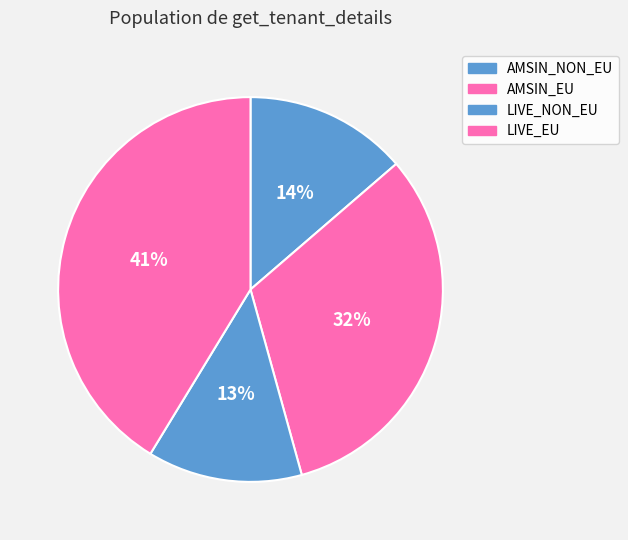

Between LIVE_NON_EU and AMSIN_EU, which is larger?

AMSIN_EU